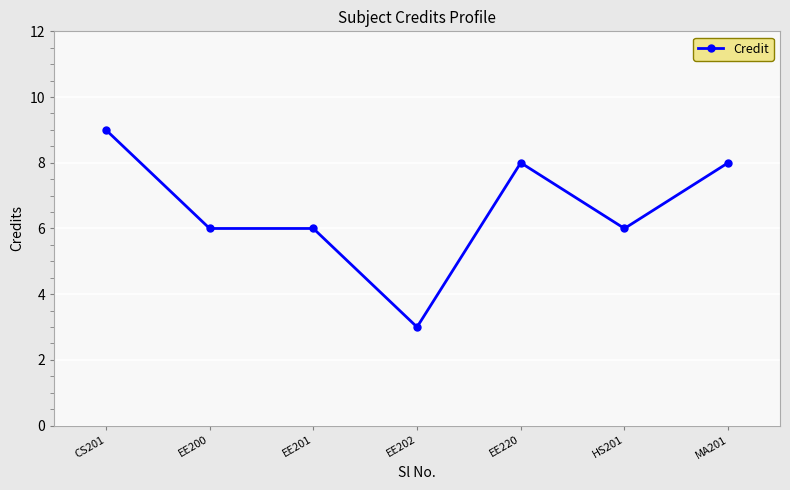

The value at EE200 is 8. True or false?

False